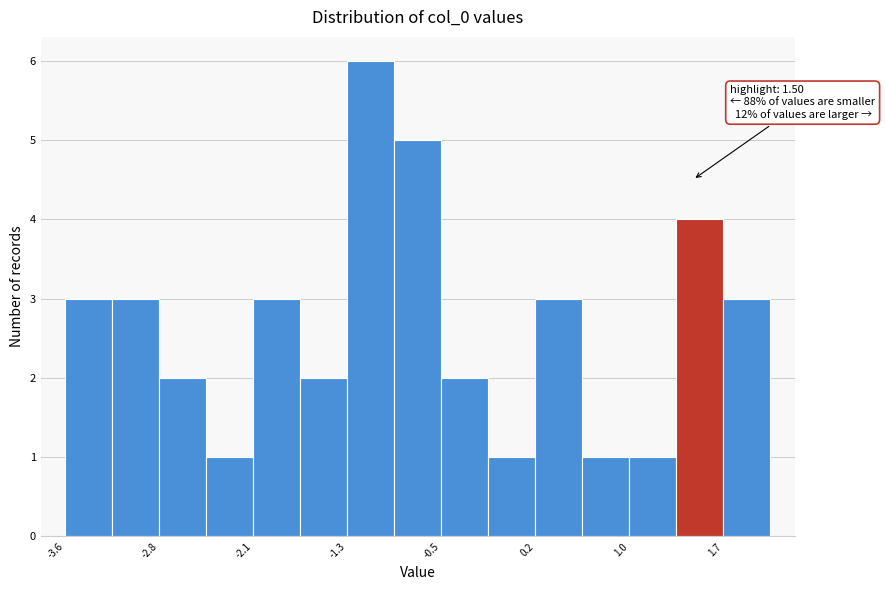

Read against the x-axis, roughly where is the centre of the tallest bar?

-1.1